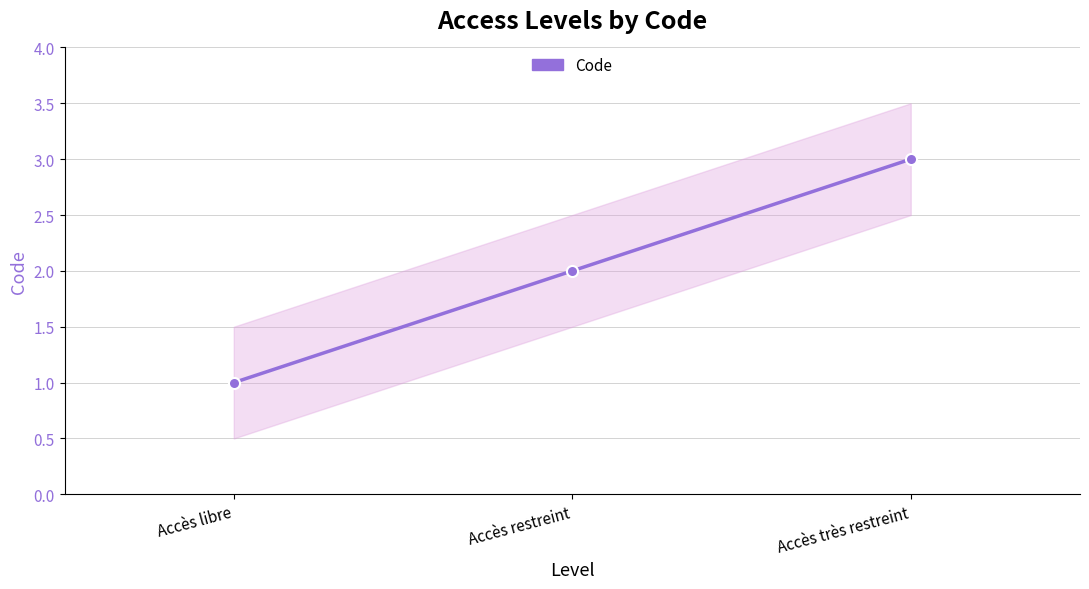

What is the difference between the second highest and minimum values?

1